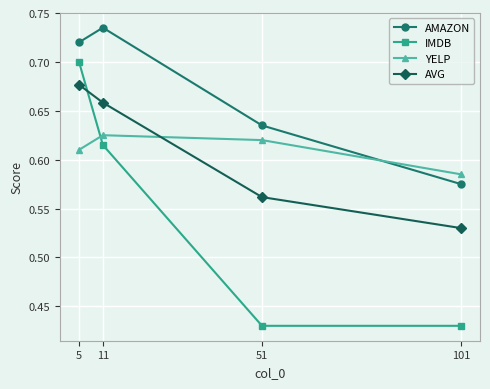

Count the number of categories in the chart.

4